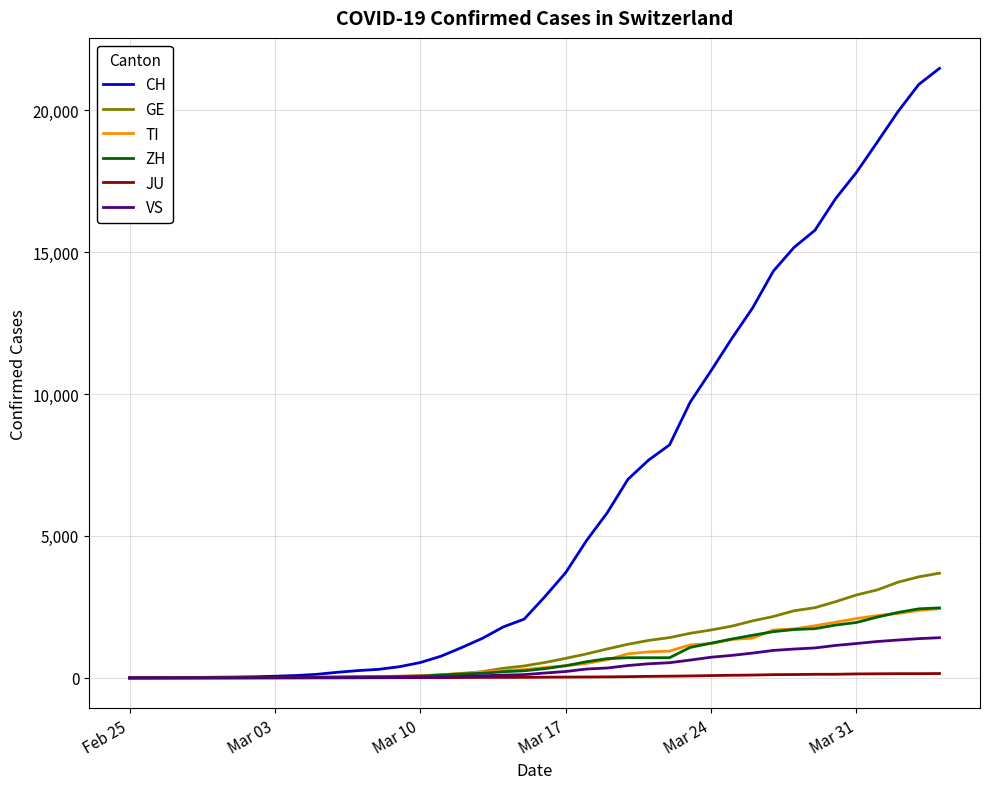

What is the maximum value shown in the chart?

21473